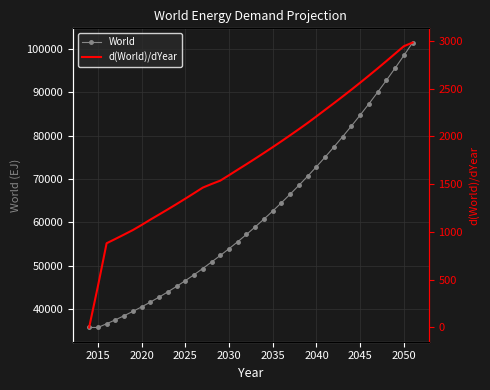

True or false: d(World)/dYear and World intersect in this chart.

False